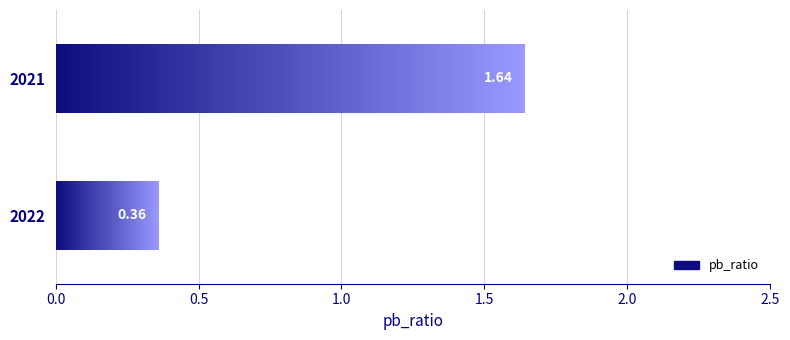

List the labels in order of value, largest first.

2021, 2022